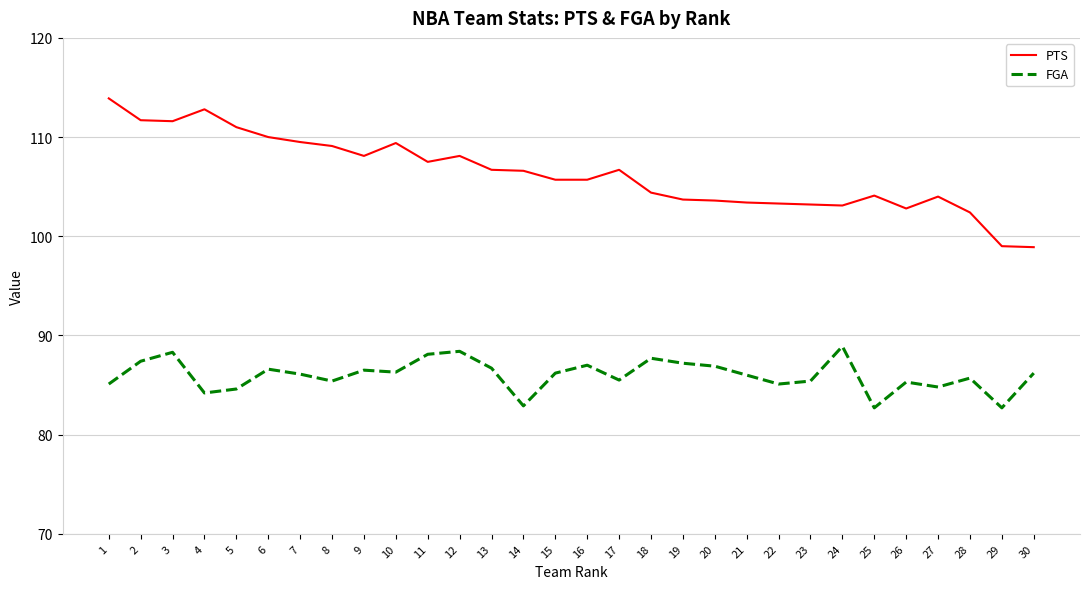

What is the total value across all series at 6?

196.6